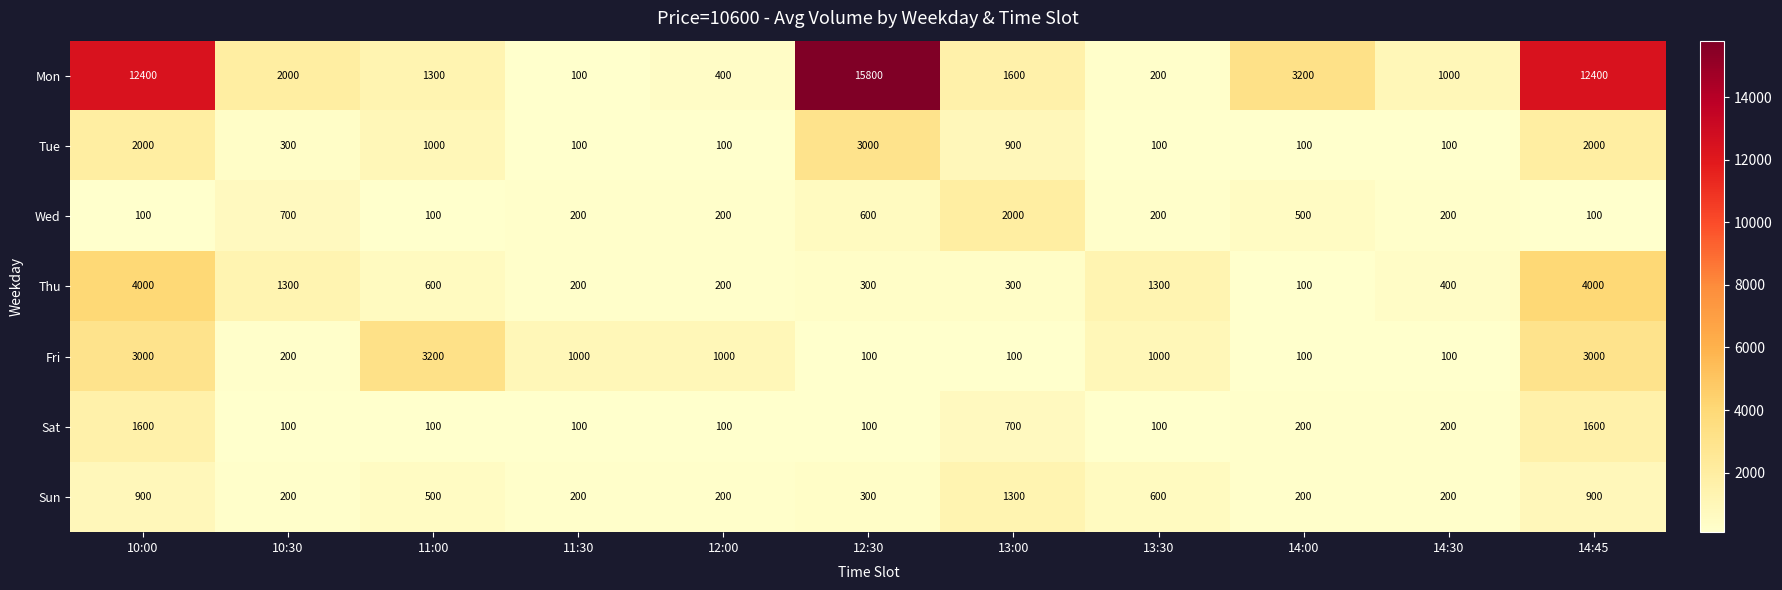

What is the maximum value for Fri?

3200